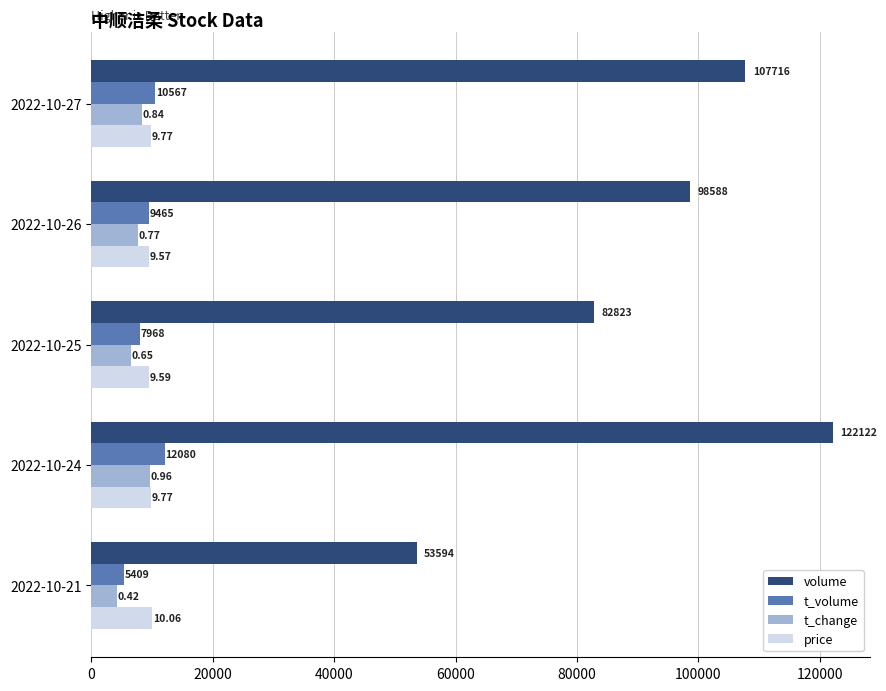

Which category has the highest value across all series?

2022-10-24